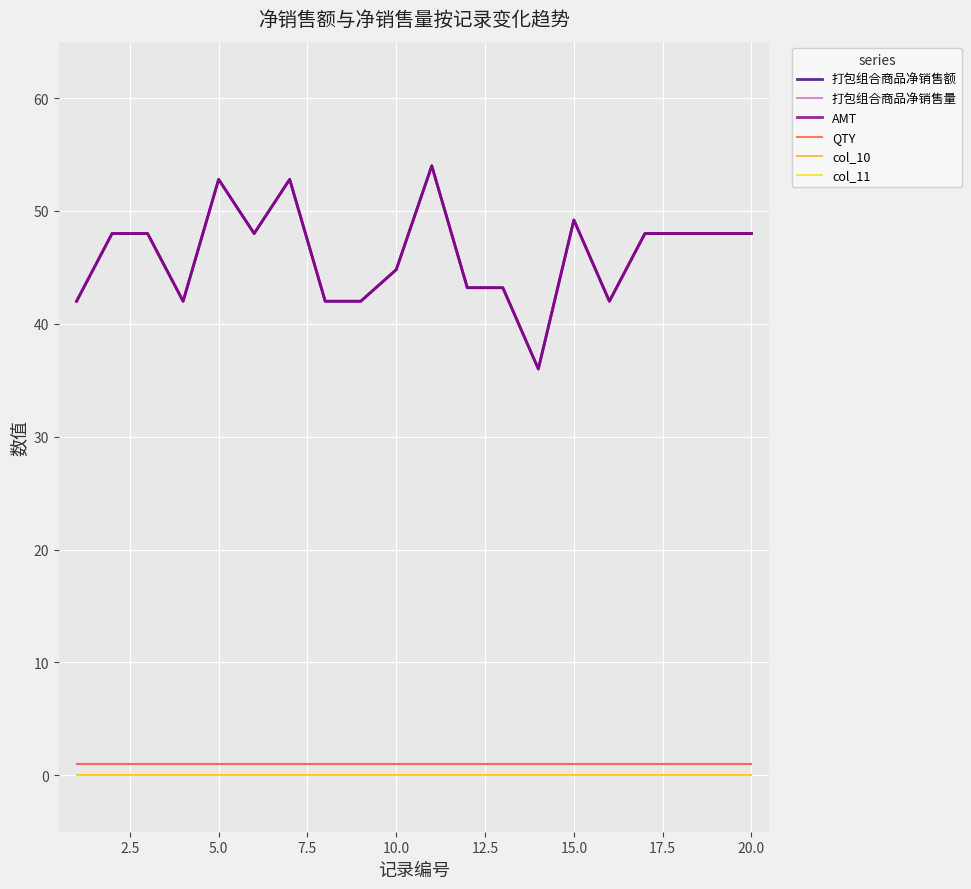

At how many categories does at least one series exceed 34?

20